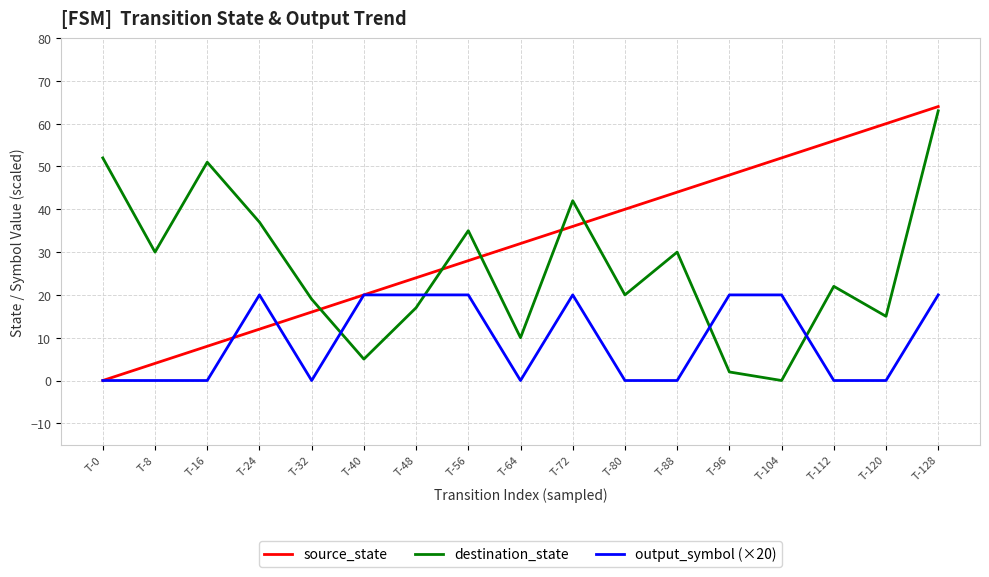

True or false: output_symbol (×20) has more than 1 interior local peaks.

True